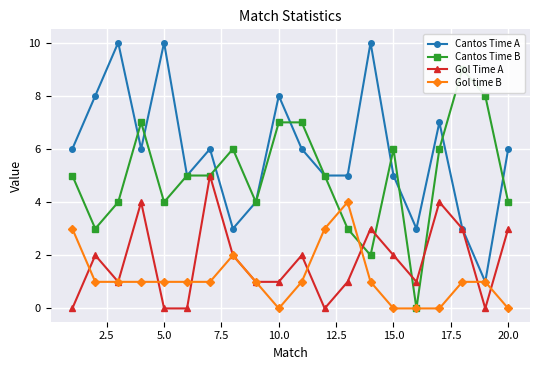

What are all the series names shown in the legend?

Cantos Time A, Cantos Time B, Gol Time A, Gol time B